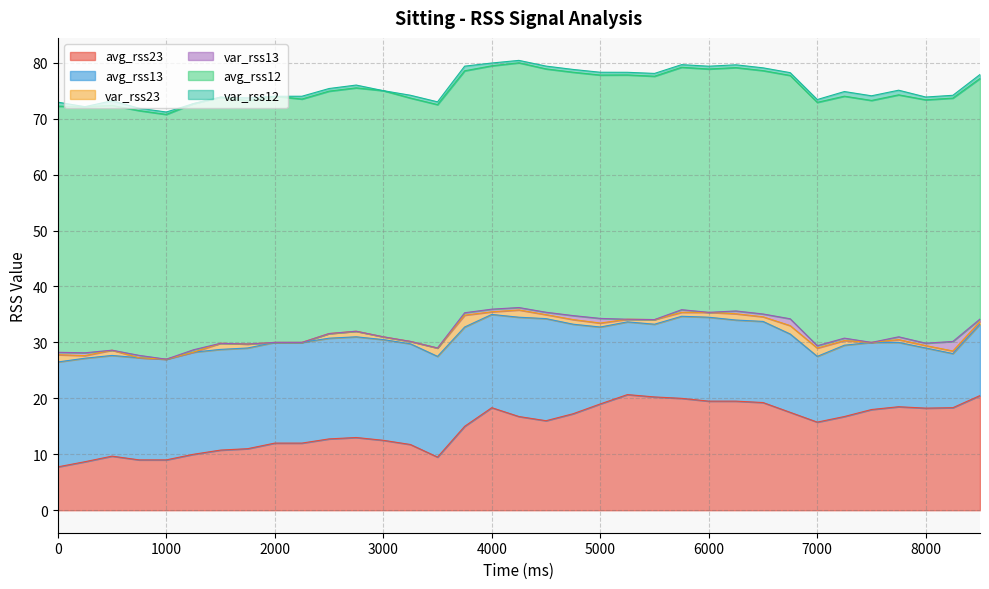

List the labels in order of avg_rss13 value, largest first.

0, 250, 750, 1250, 4500, 500, 1000, 1500, 1750, 2000, 2250, 2500, 2750, 3000, 3250, 3500, 3750, 4250, 4000, 4750, 6000, 5750, 6250, 6500, 6750, 5000, 5250, 5500, 7250, 8500, 7500, 7000, 7750, 8000, 8250